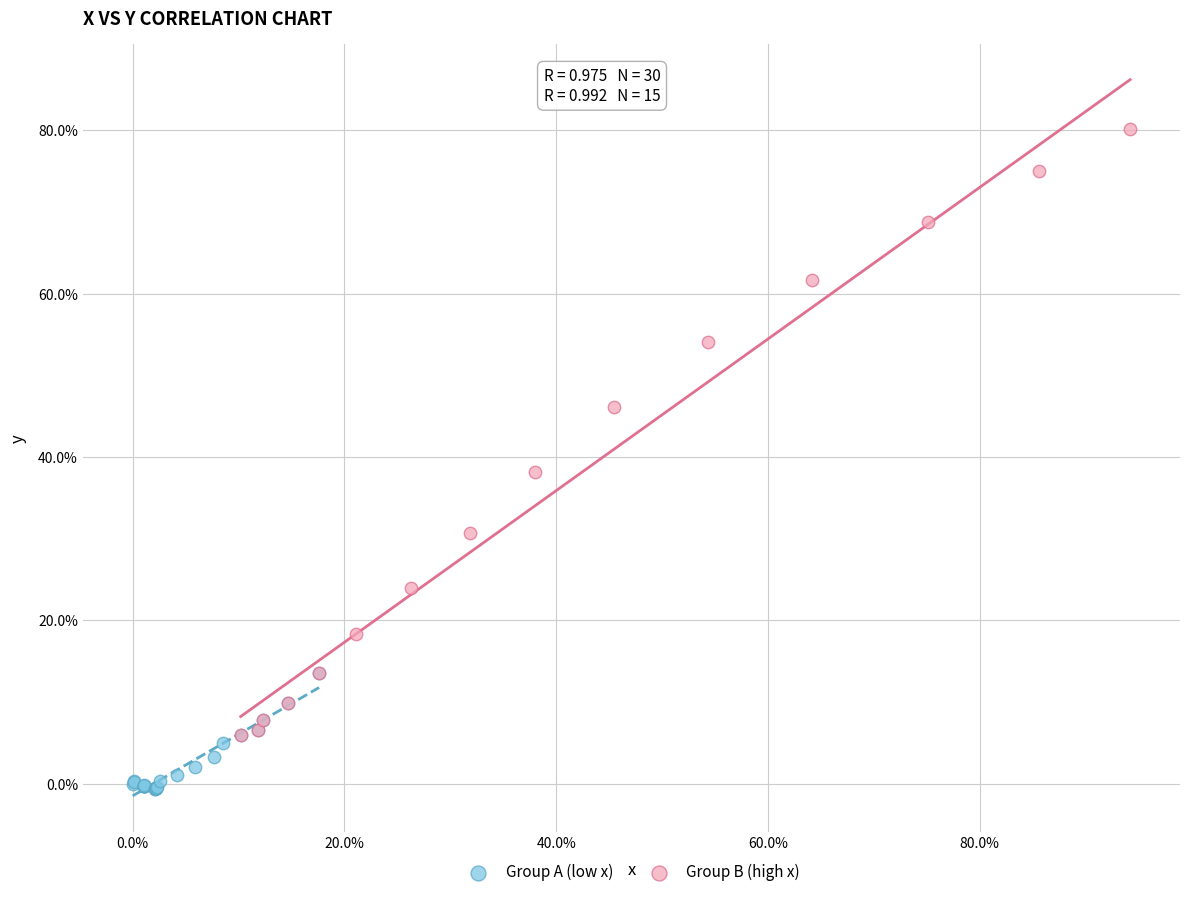

Which series reaches the maximum Y coordinate?

Group B (high x)